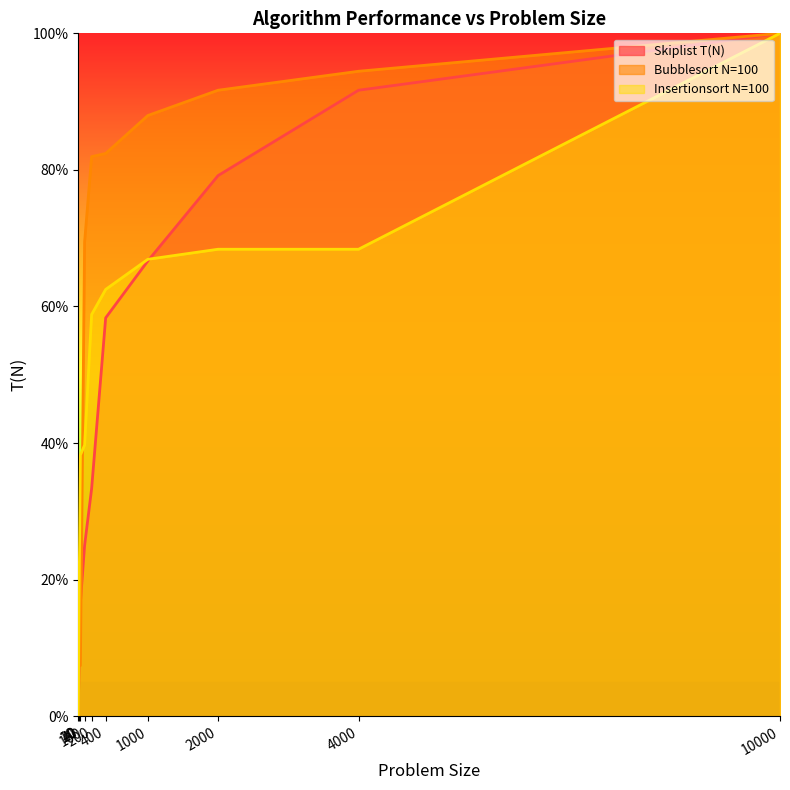

What is the value of the Skiplist T(N) point at the 6th from the left?

58.3